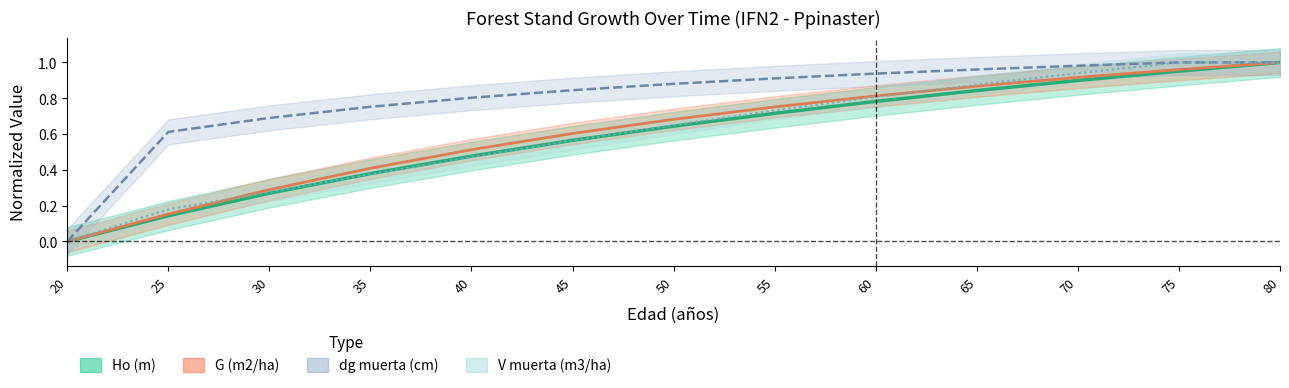

How many lines are shown in the chart?

4